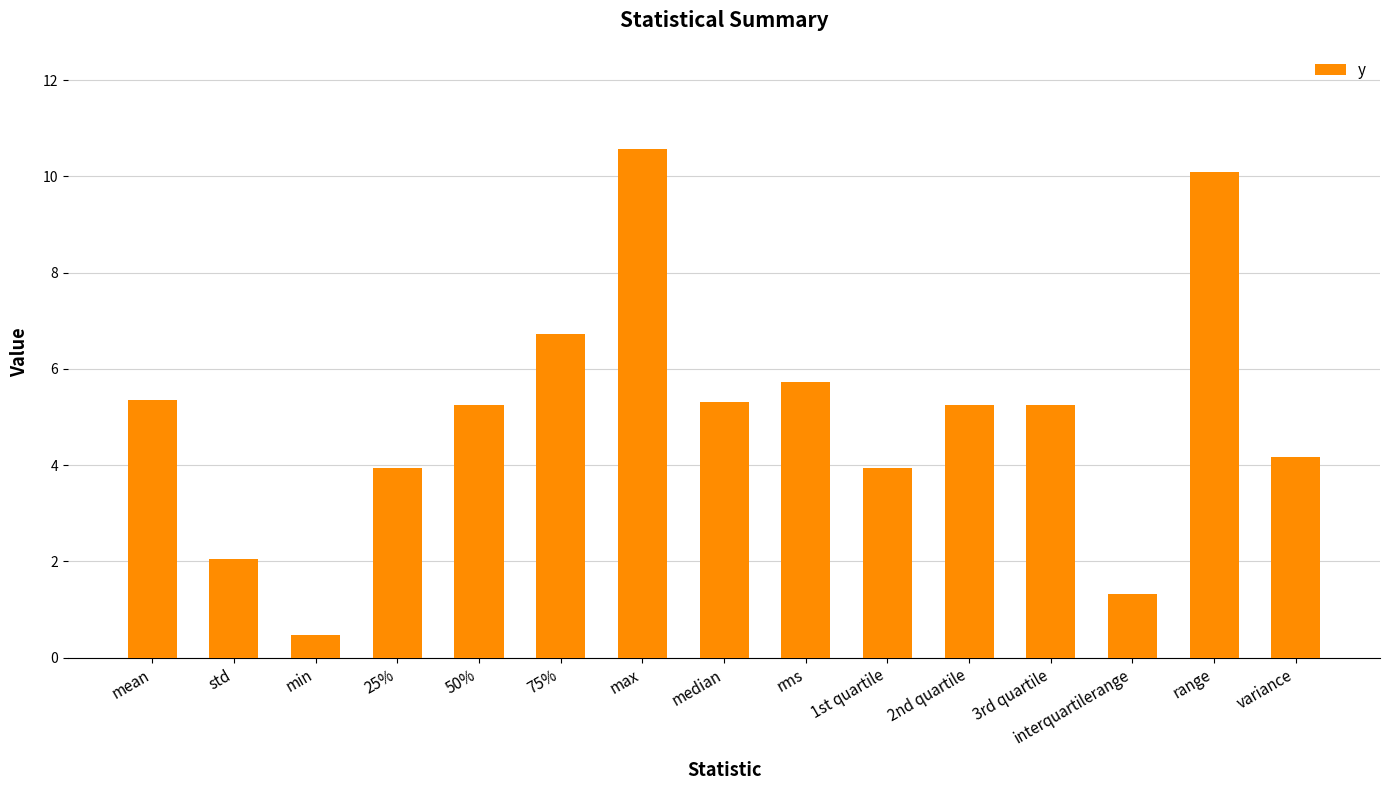

What is the label of the 13th bar from the left?

interquartilerange